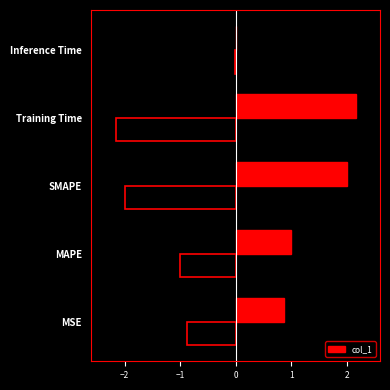

The value of col_1 at MAPE is 1.0. True or false?

True